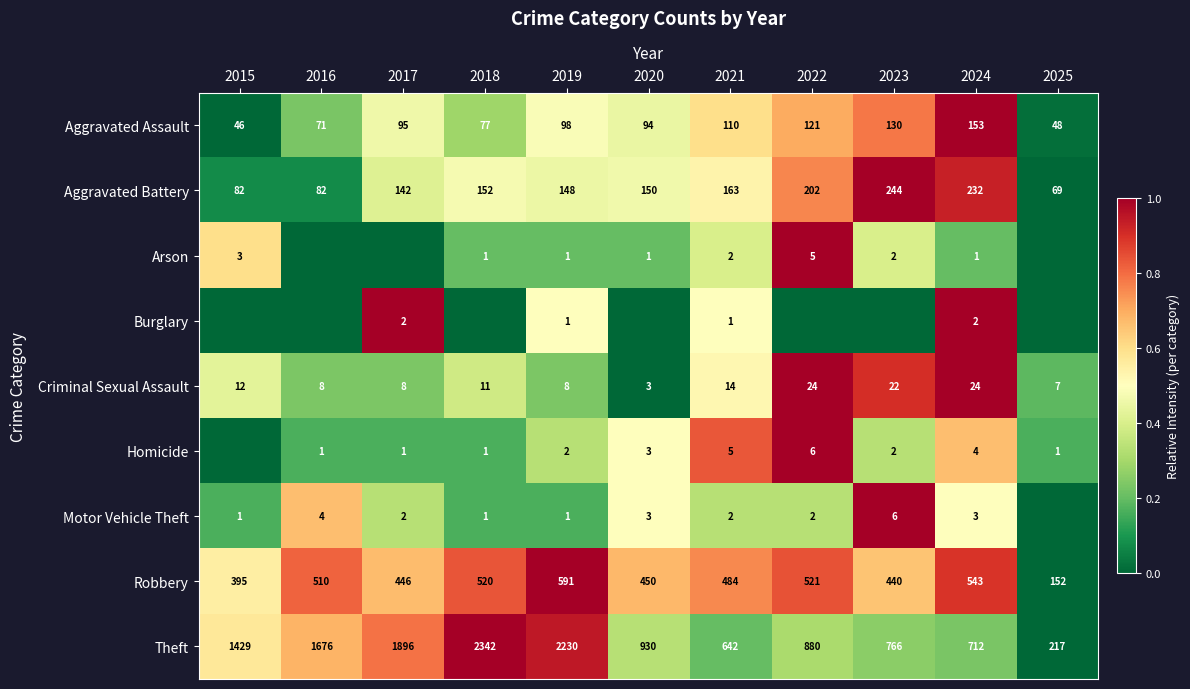

Is the value of Aggravated Battery at 2020 greater than the value of Homicide at 2022?

Yes